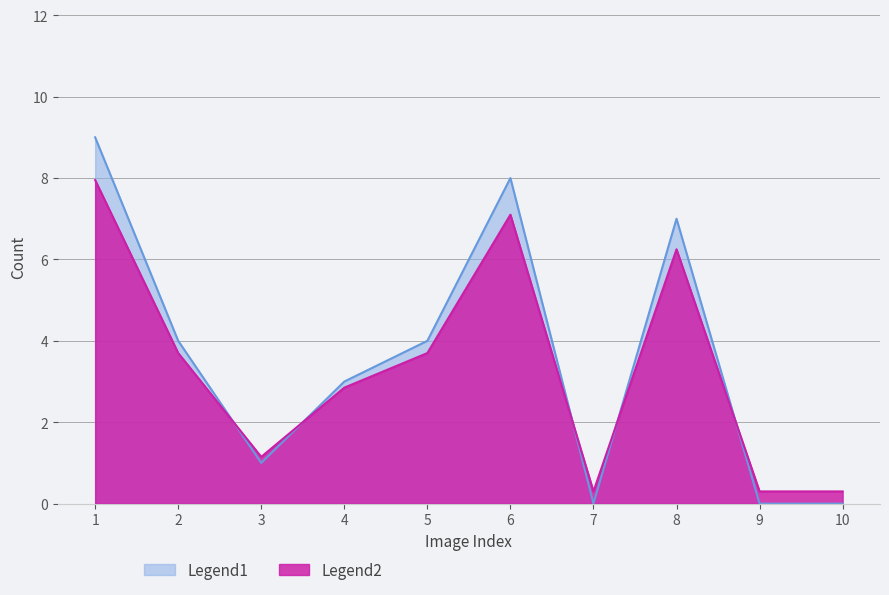

Which label corresponds to the smallest value in the chart?

7